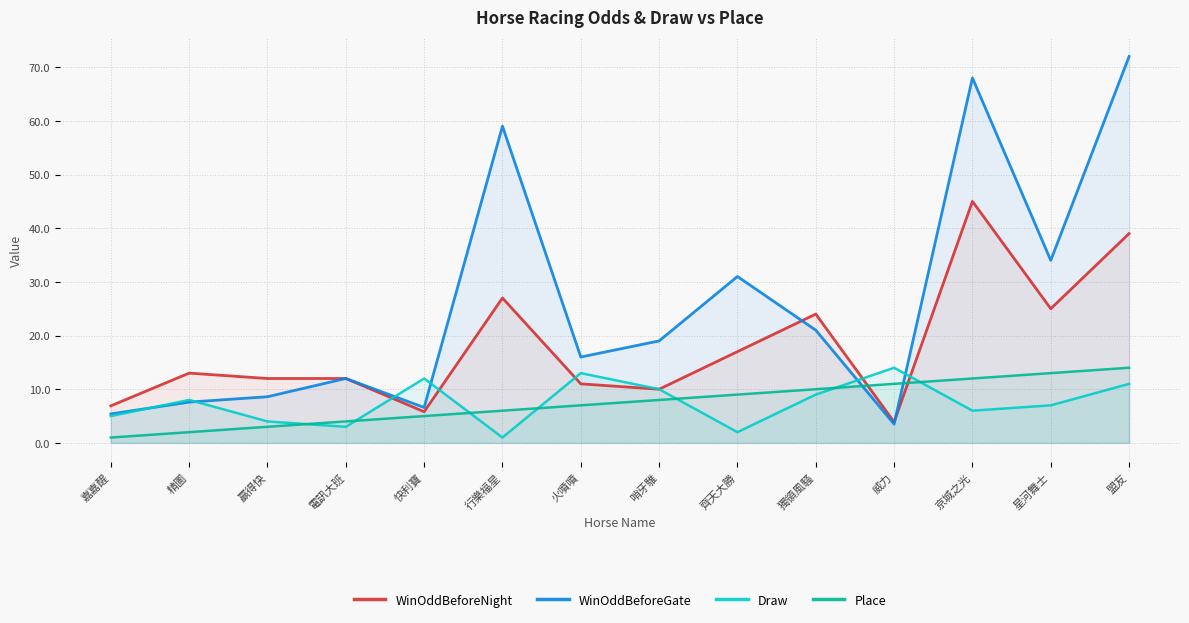

Which series changed the most between 哨牙騅 and 星河舞士?

WinOddBeforeNight